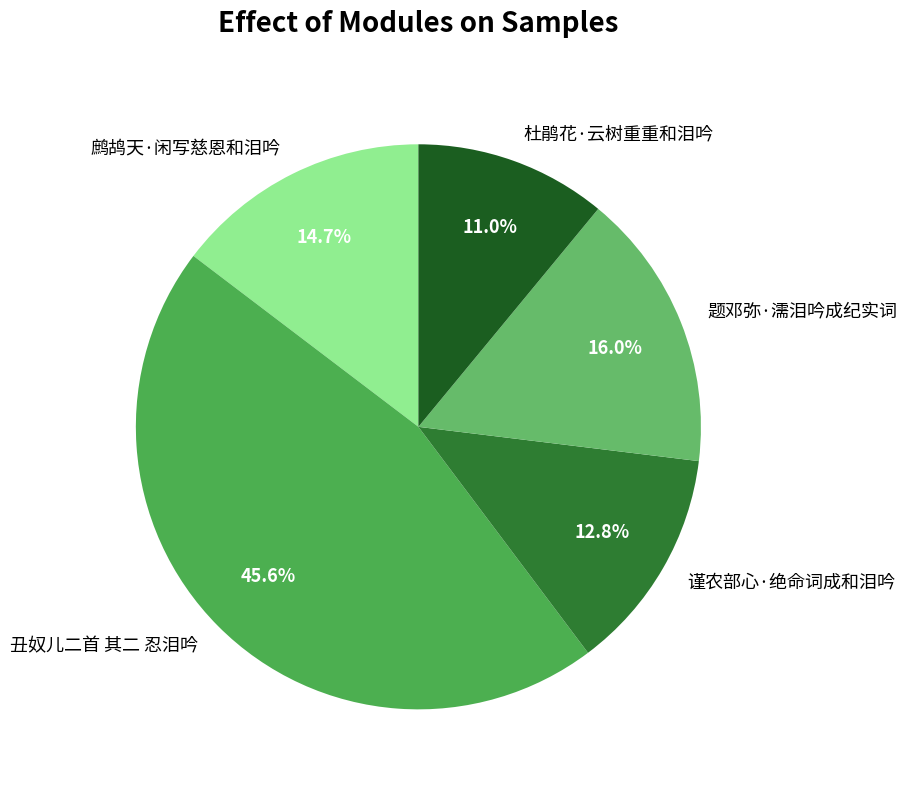

Does any single category account for the majority?

No